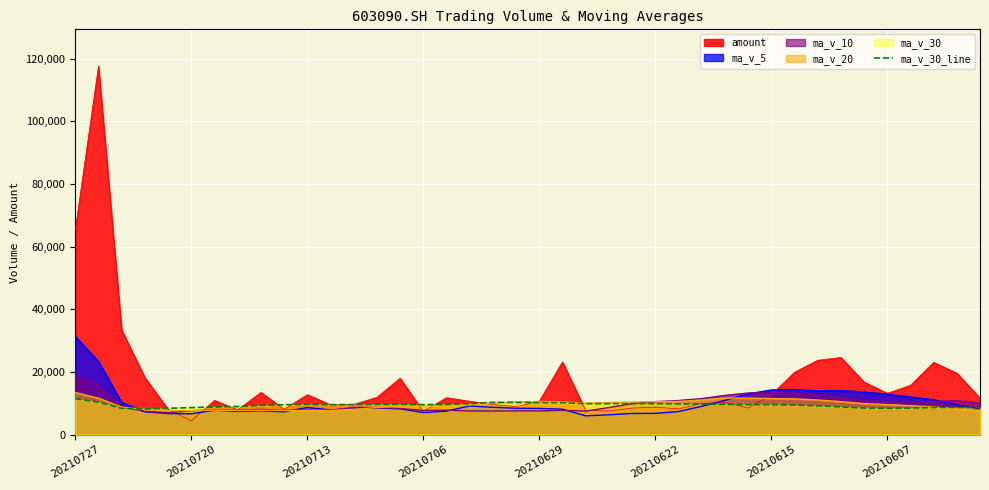

How many lines are shown in the chart?

5